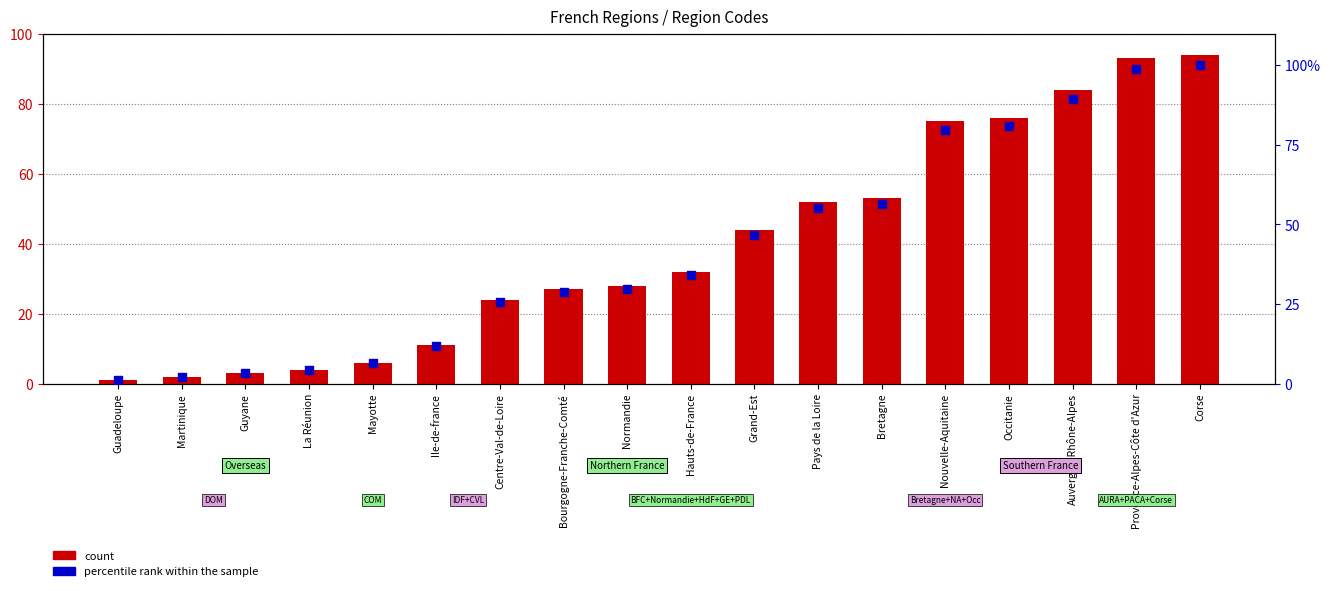

What is the total value across all series at Normandie?

57.8